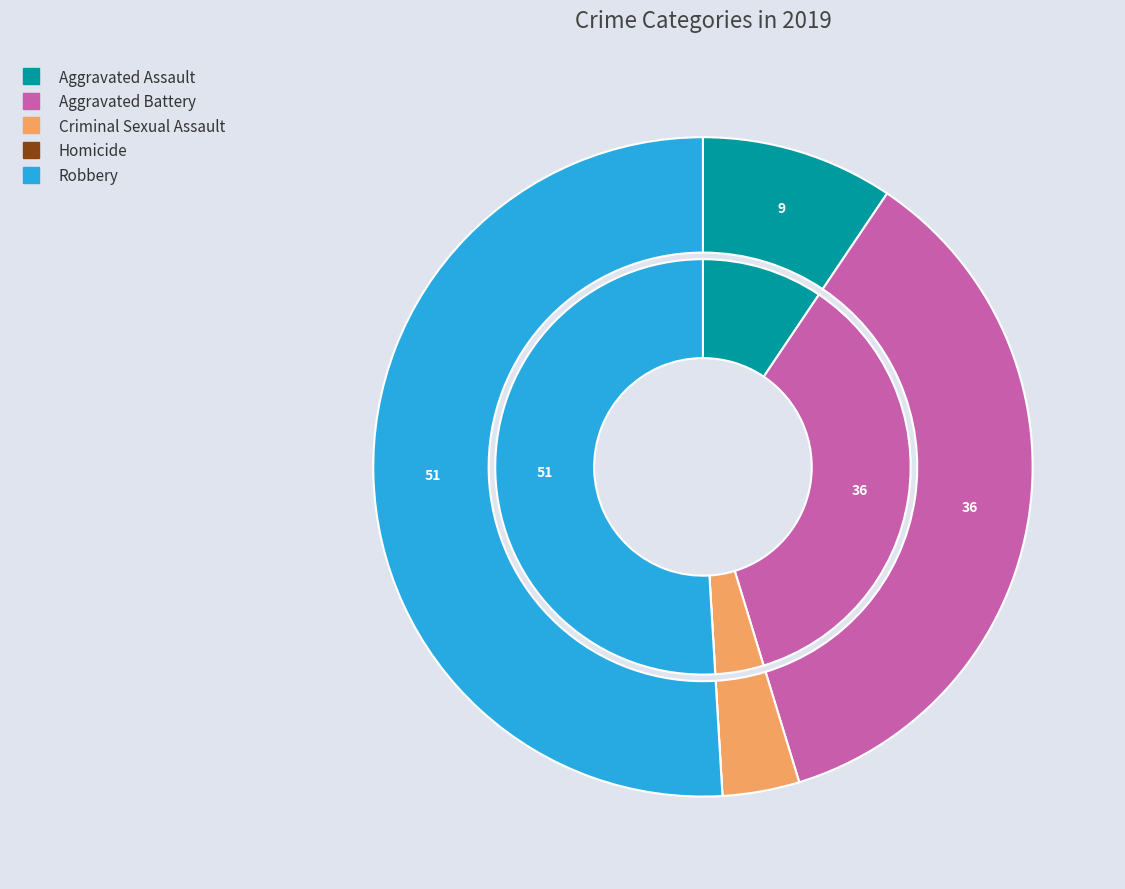

What is the change in value from 1 to 3?

-19